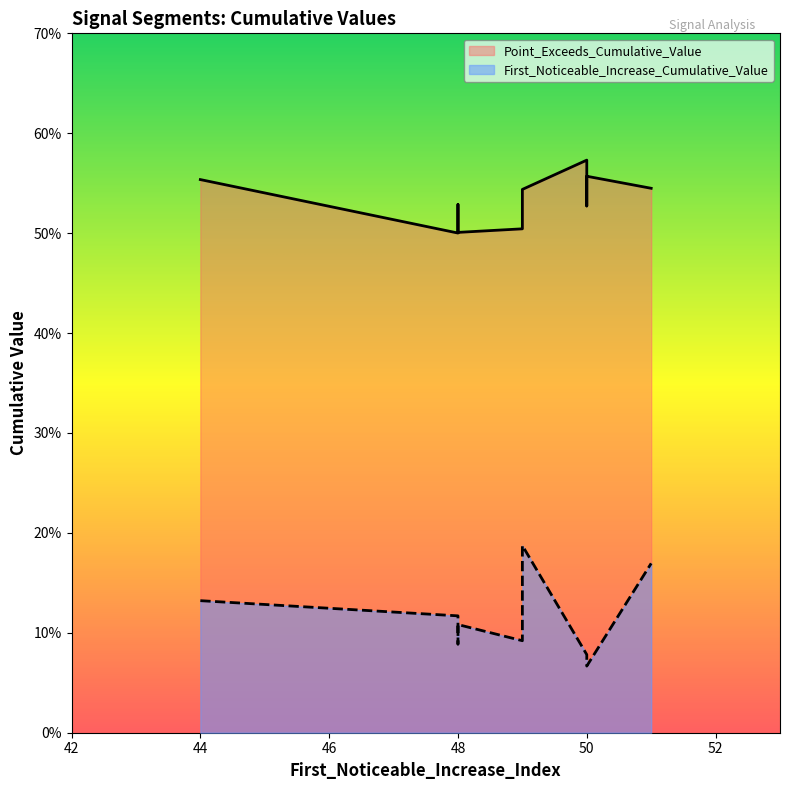

Is it true that Point_Exceeds_Cumulative_Value equals 0.1 at segment 4?

False